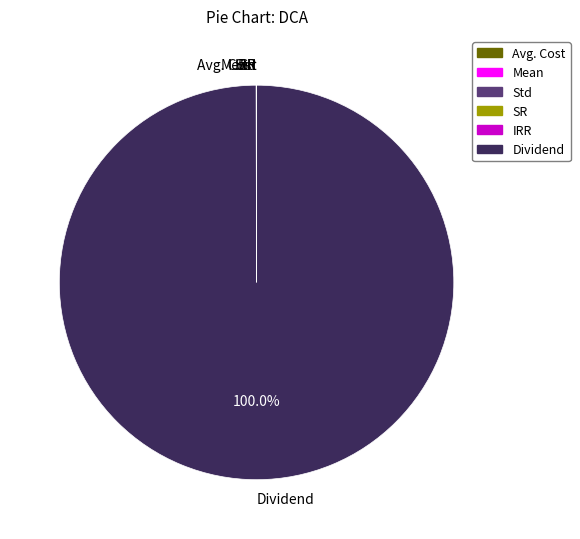

To the nearest percent, what percentage of the pie is Dividend?

100%